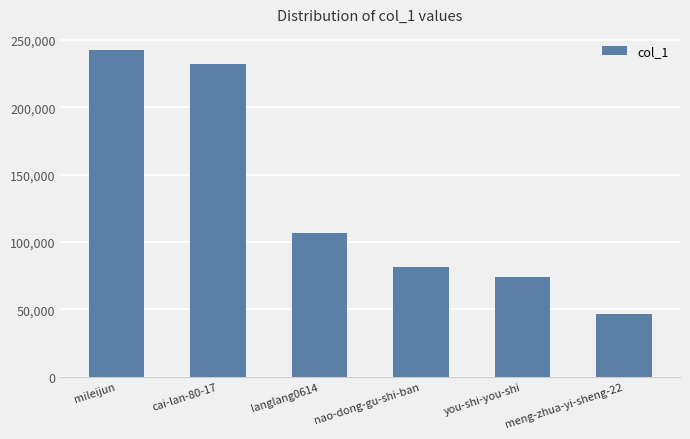

Read the value at meng-zhua-yi-sheng-22, to the nearest 50.

46250